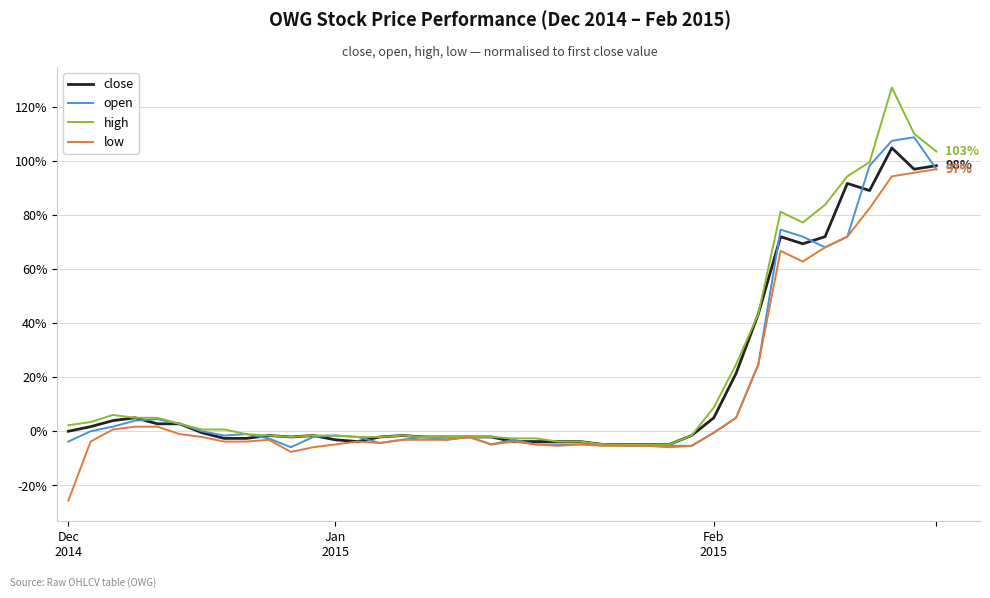

Which series has the largest range (max minus min)?

high